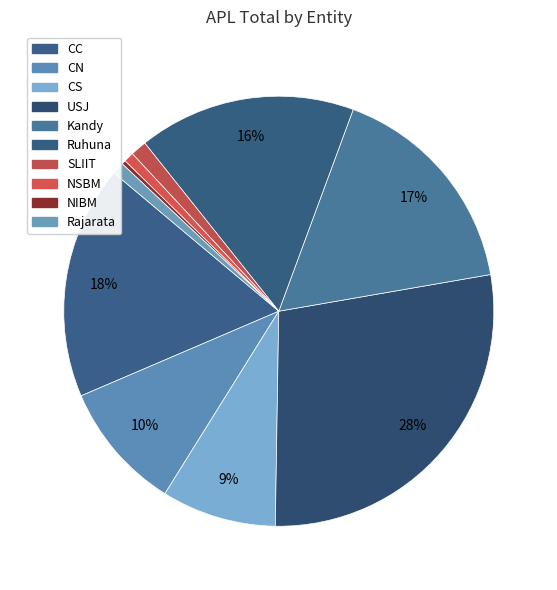

True or false: NSBM accounts for 11% of the total.

False